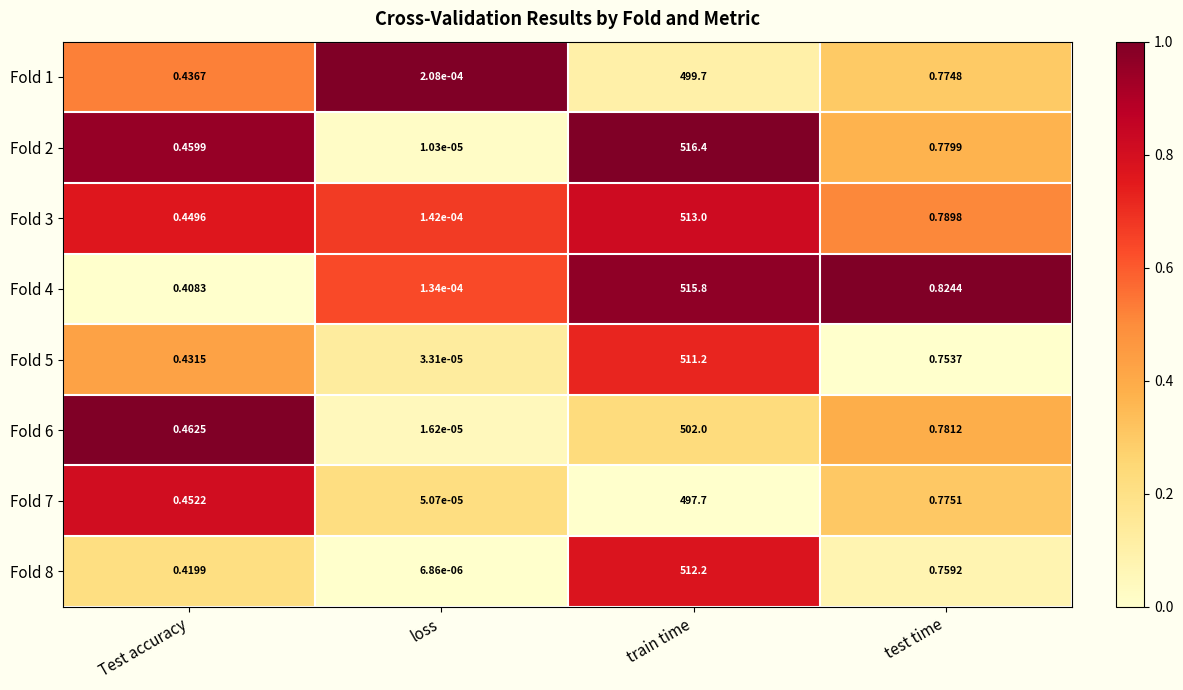

What is the spread (max minus min) of values at test time?

0.1